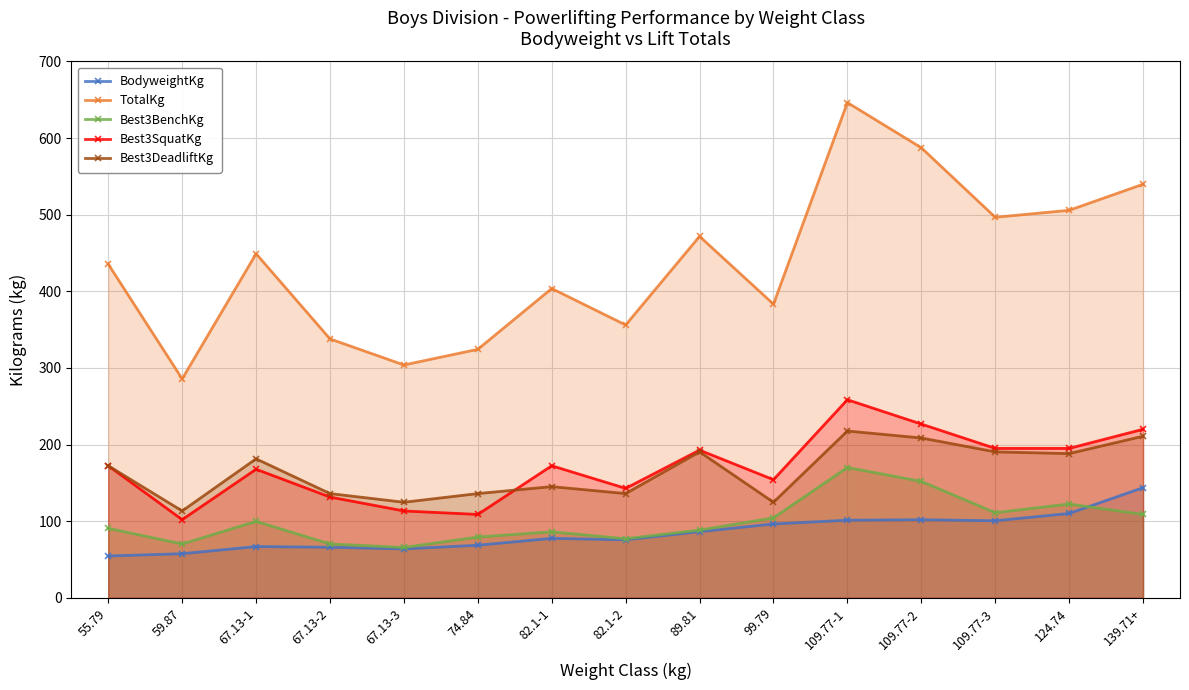

Reading left to right, what are all the values shown in this chart?

BodyweightKg: 54.6	57.6	67.0	66.0	63.9	68.7	77.7	75.8	86.4	96.4	101.3	102.0	100.6	110.1	143.8
TotalKg: 435.4	285.8	449.1	337.9	303.9	324.3	403.7	356.1	471.7	383.3	646.4	587.4	496.7	505.8	539.8
Best3BenchKg: 90.7	70.3	99.8	70.3	65.8	79.4	86.2	77.1	88.5	104.3	170.1	151.9	111.1	122.5	108.9
Best3SquatKg: 172.4	102.1	167.8	131.5	113.4	108.9	172.4	142.9	192.8	154.2	258.6	226.8	195.0	195.0	220.0
Best3DeadliftKg: 172.4	113.4	181.4	136.1	124.7	136.1	145.2	136.1	190.5	124.7	217.7	208.7	190.5	188.2	210.9